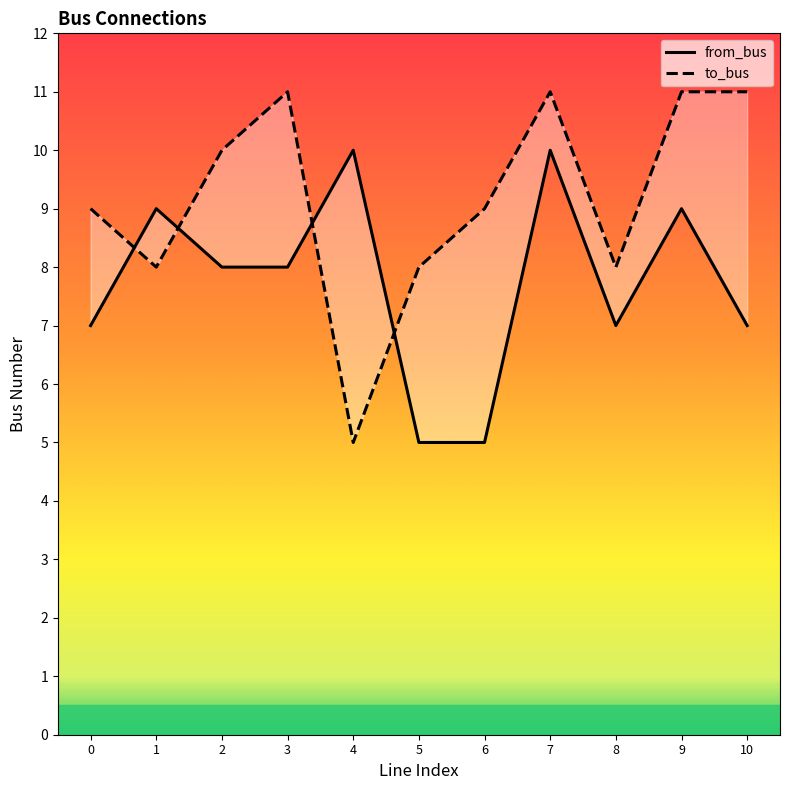

Count the number of data series in this chart.

2